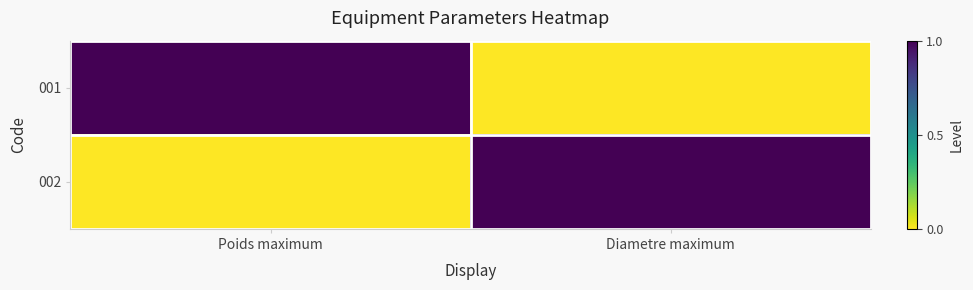

What is the spread (max minus min) of values at Poids maximum?

1